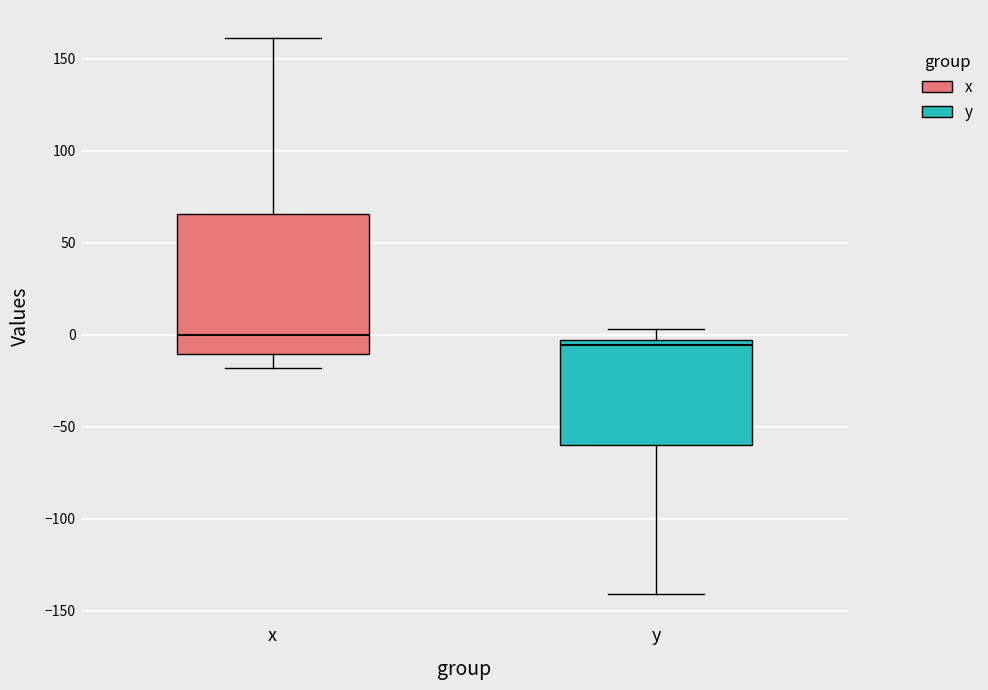

Reading left to right, transcribe this box plot: for each box, give where its median line is, the range the box spans, and where its two whiskers end, as read against the y-axis. The values are not printed on the chart, so give them approximately, as read against the axis.

x: median 0, box -10 to 65, whiskers -20 to 160
y: median -5 (just below the box's upper edge), box -60 to -5, whiskers -140 to 5